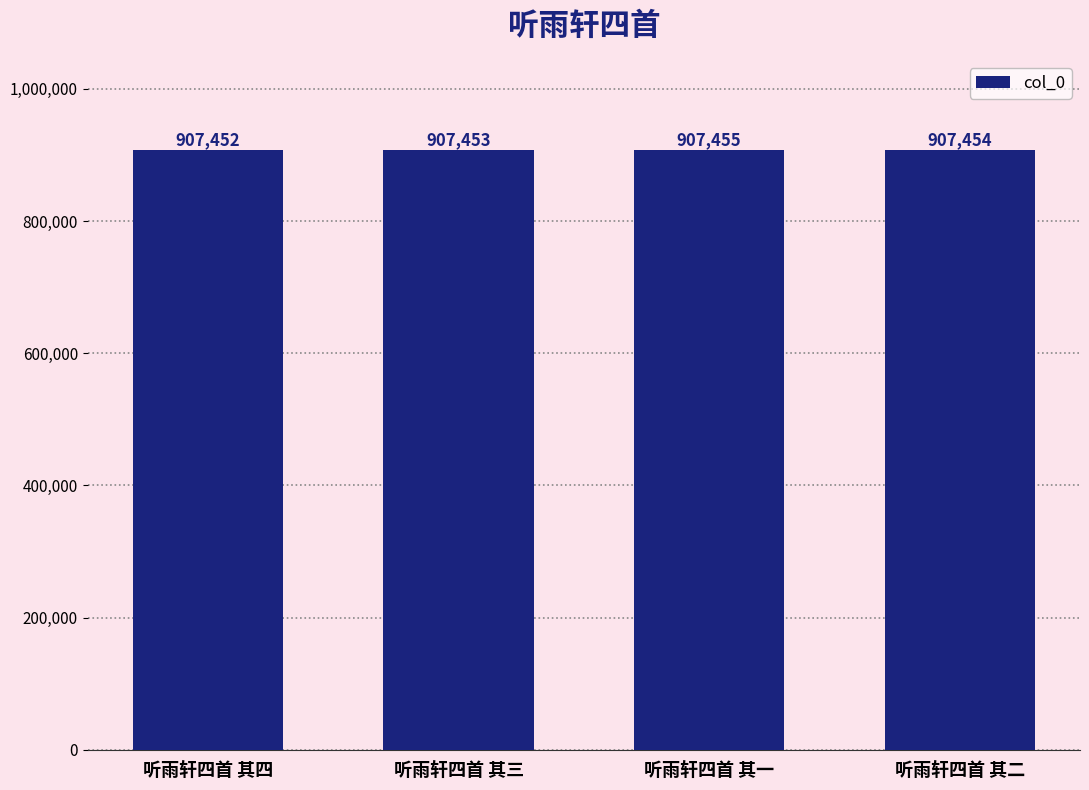

How many bars are there in total?

4